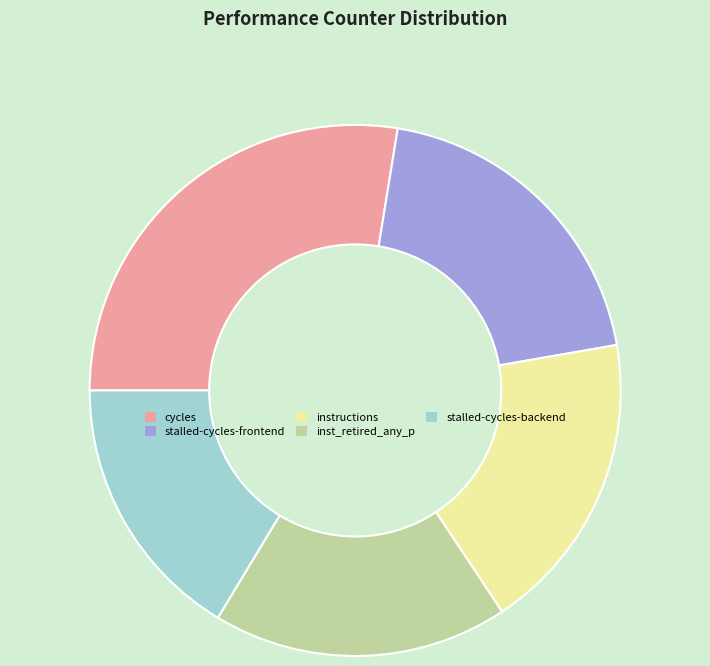

Is there any slice that represents more than half of the pie?

No